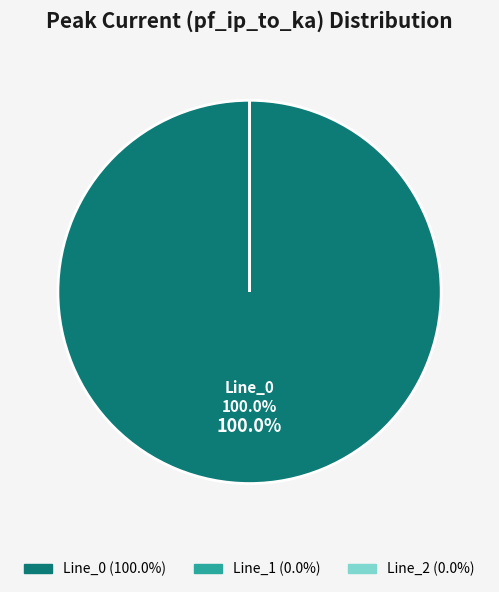

Does Line_0 represent more than half of the total?

Yes